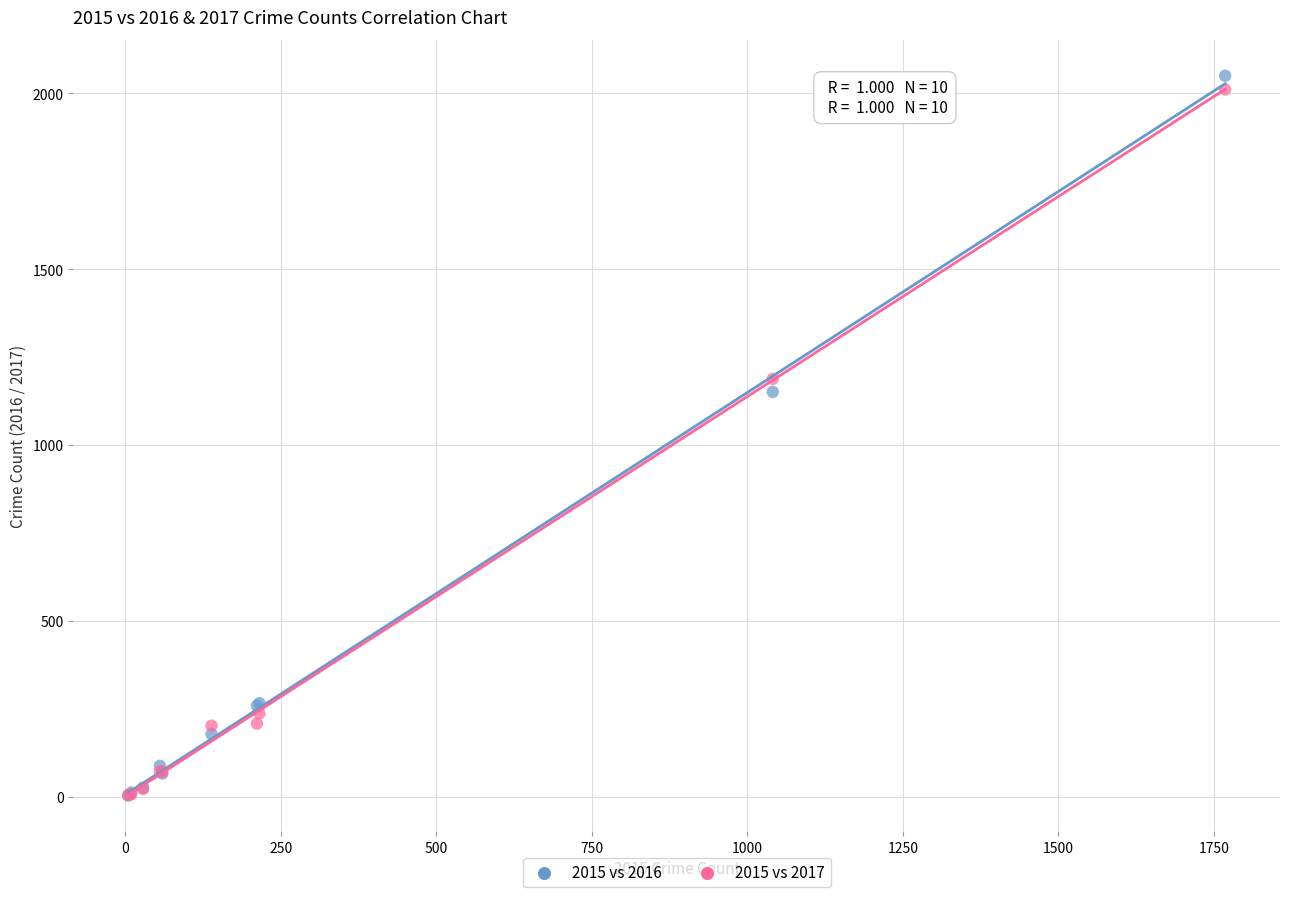

Across all series, what Y value is closest to 1027?

1151